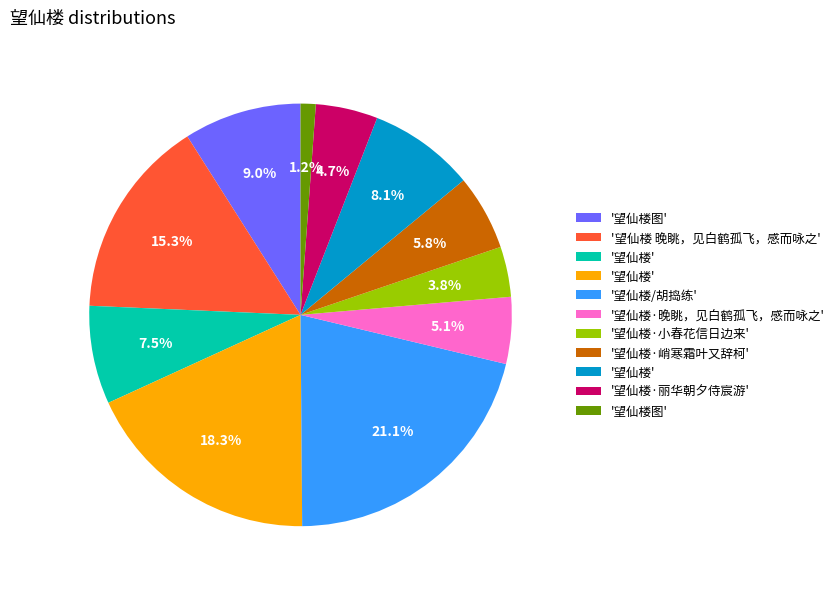

Does any single category account for the majority?

No